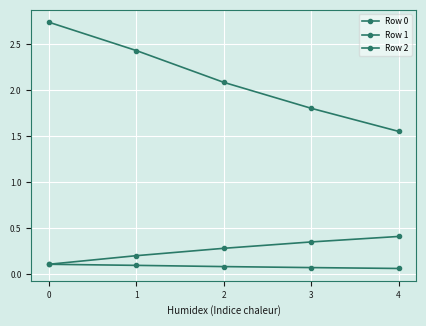

What is the minimum value shown in the chart?

0.1